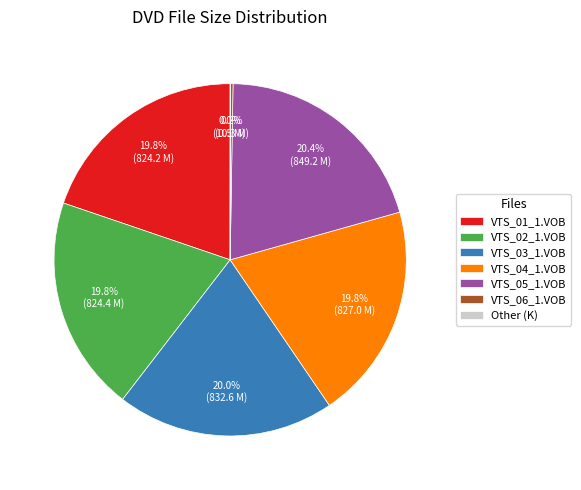

Which has a higher value, VTS_05_1.VOB or VTS_04_1.VOB?

VTS_05_1.VOB